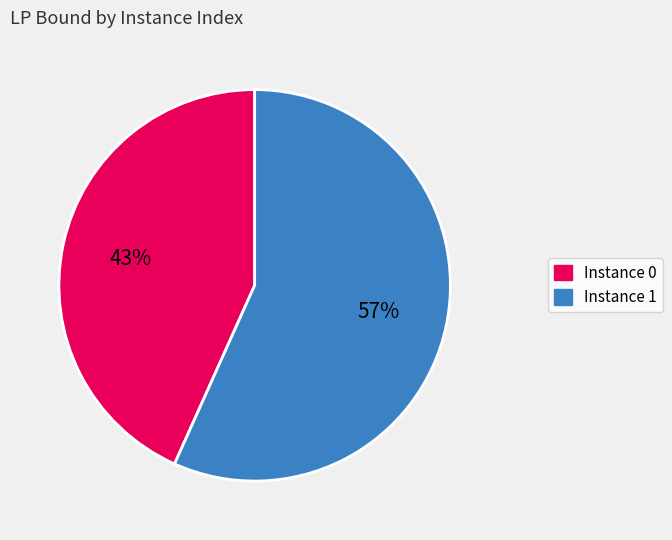

Is there any slice that represents more than half of the pie?

Yes